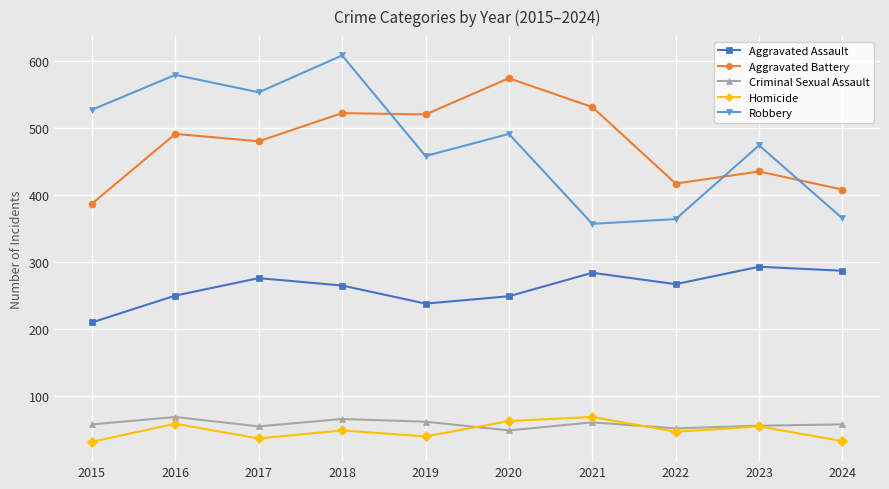

True or false: Aggravated Battery has a value of 605 at 2015.

False